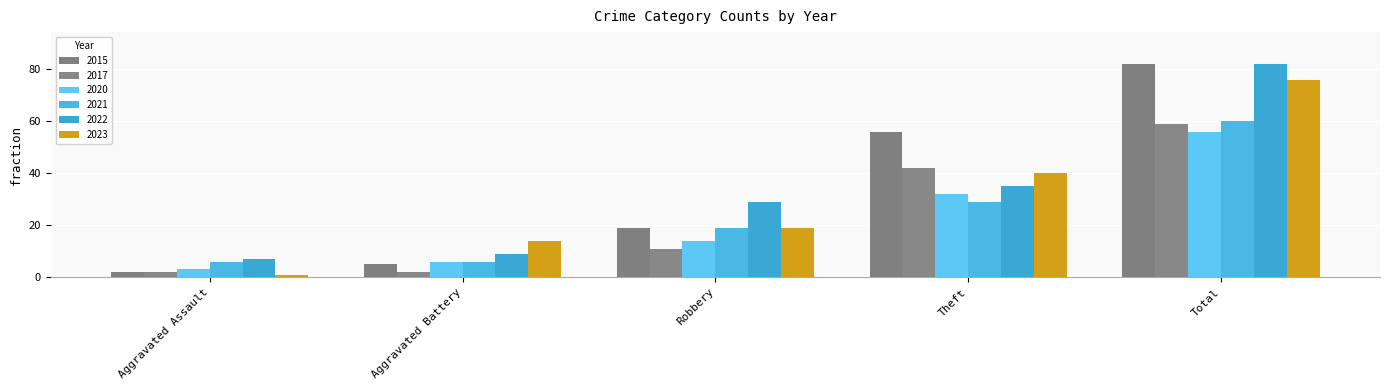

What is the total value across all series at Robbery?

111